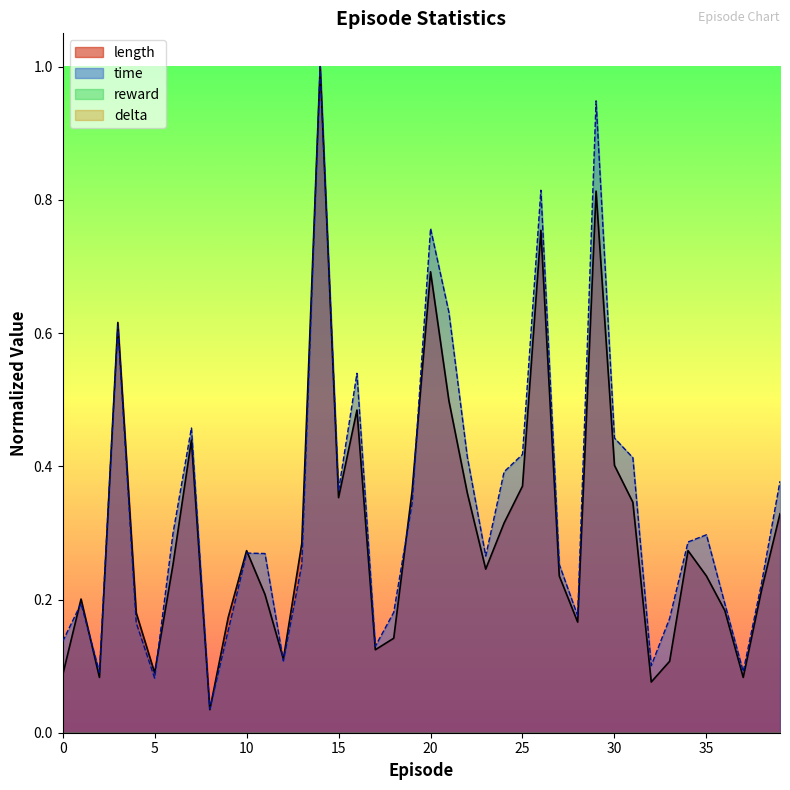

What is the maximum value for time?

1.0